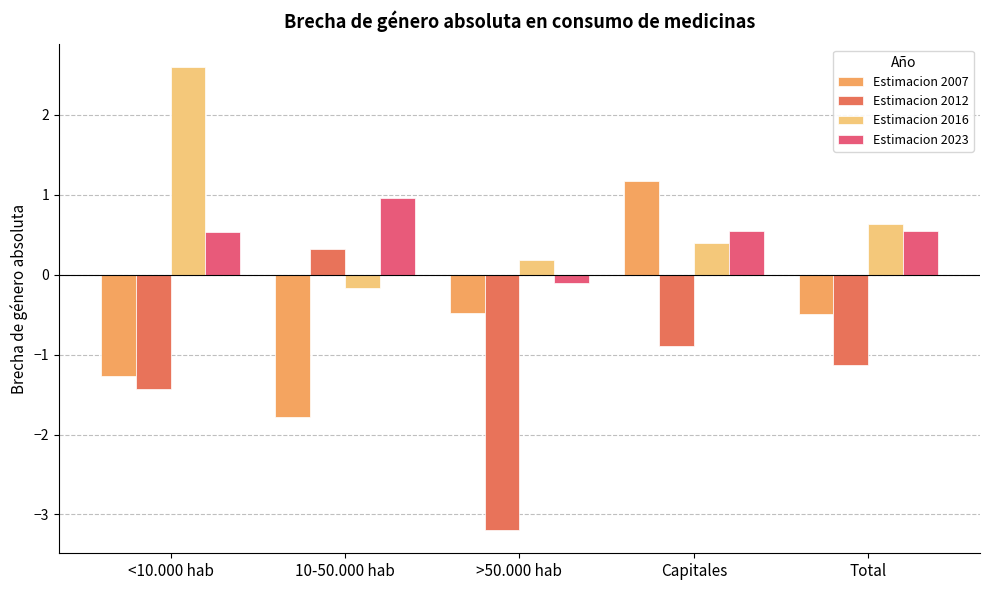

Reading right to left, list all the values displayed in this chart.

Estimacion 2007: -0.5	1.2	-0.5	-1.8	-1.3
Estimacion 2012: -1.1	-0.9	-3.2	0.3	-1.4
Estimacion 2016: 0.6	0.4	0.2	-0.2	2.6
Estimacion 2023: 0.5	0.5	-0.1	1.0	0.5